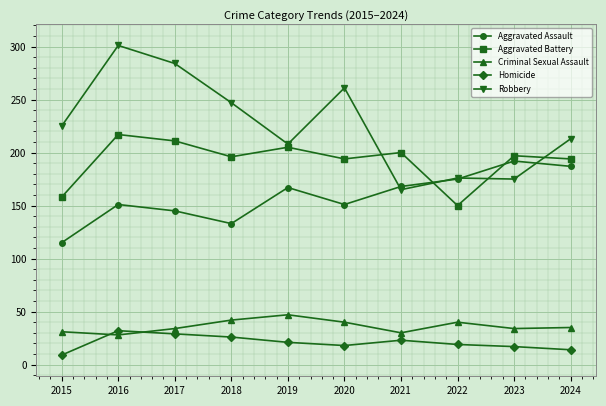

Where do Aggravated Assault and Aggravated Battery first cross each other?

2021 and 2022